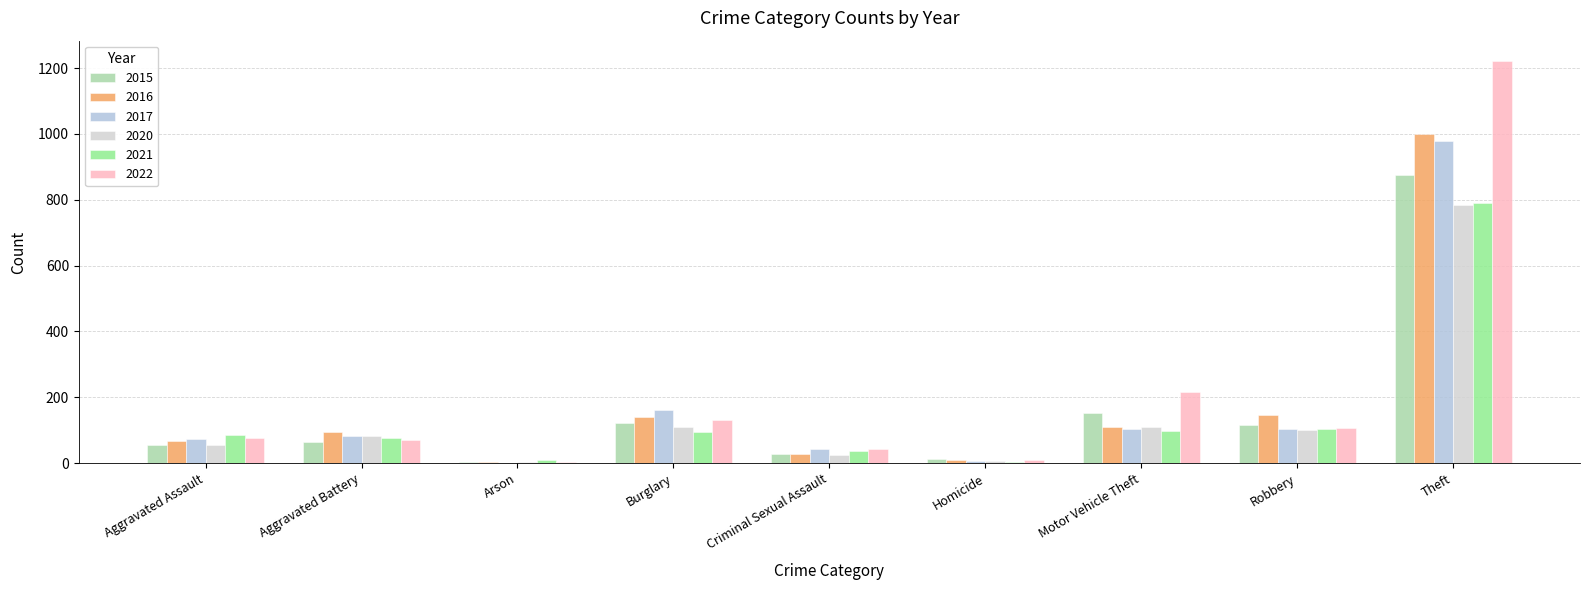

Between Motor Vehicle Theft and Theft, which series saw the biggest shift?

2022